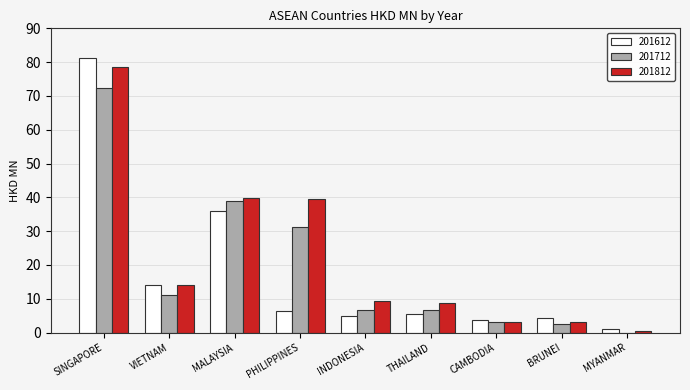

Are the bars grouped side by side (vs. stacked)?

Yes